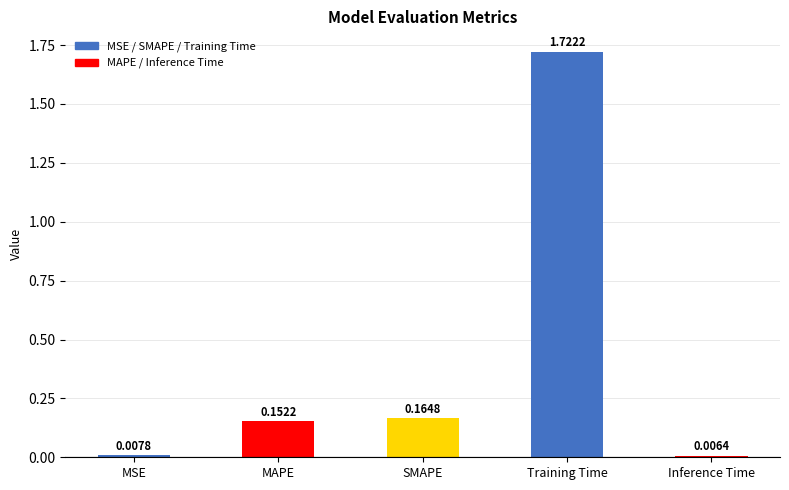

Which has a higher value, Inference Time or SMAPE?

SMAPE